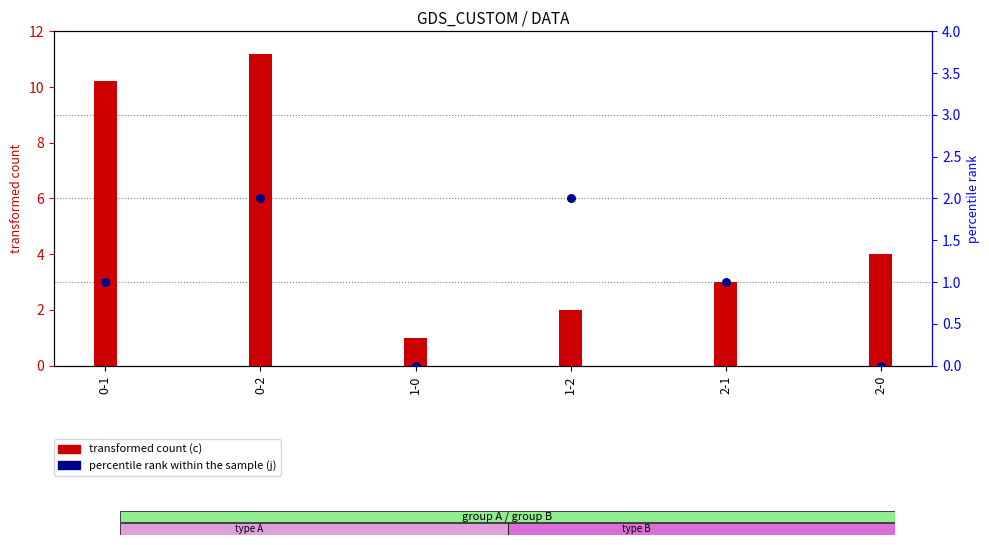

At how many categories does at least one series exceed 3?

3